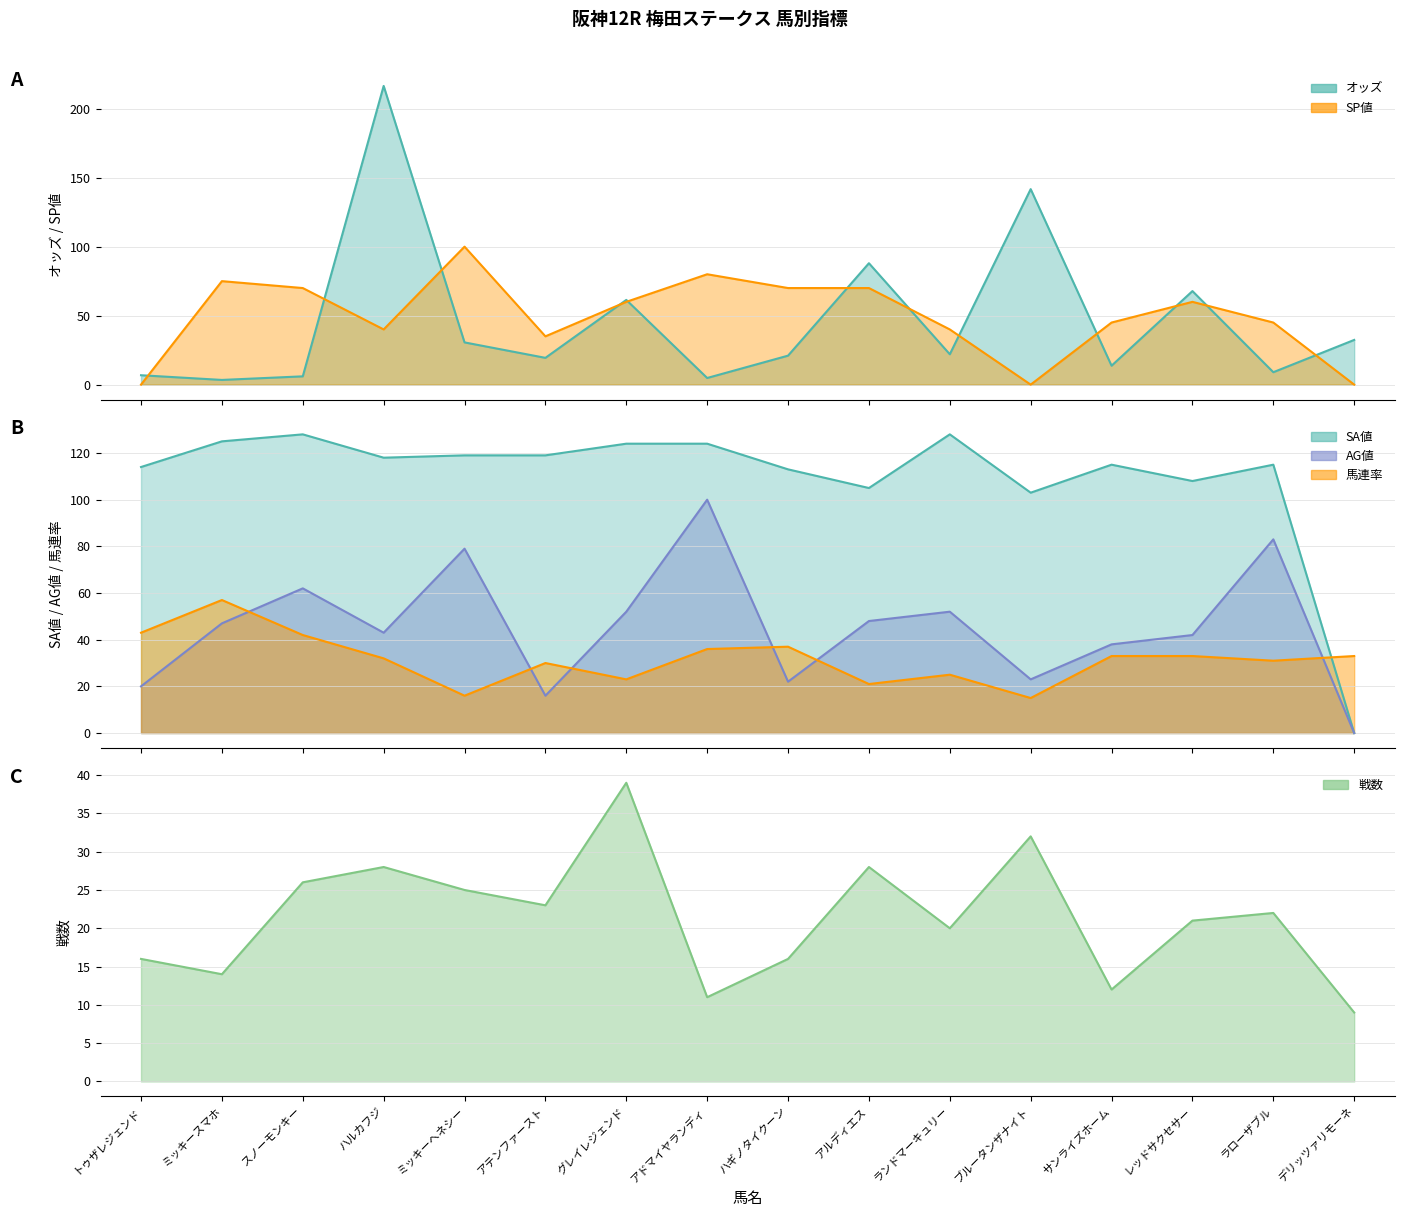

Which series has the widest spread of values?

オッズ